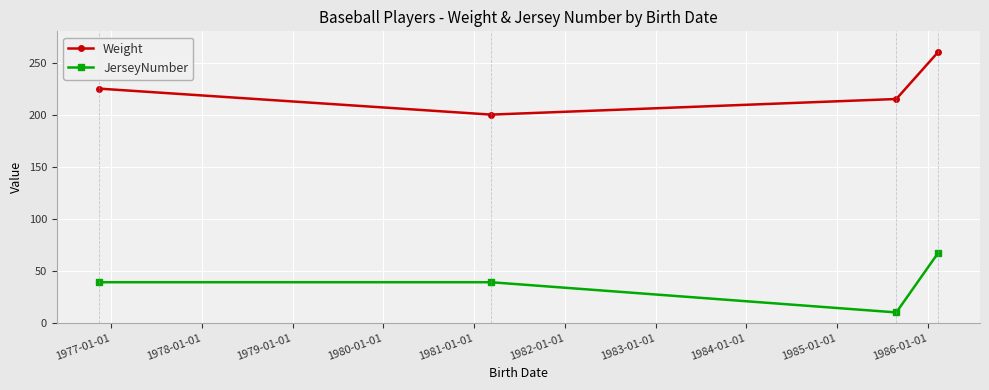

Reading left to right, transcribe all the data shown in this chart.

Weight: 225	200	215	260
JerseyNumber: 39	39	10	67